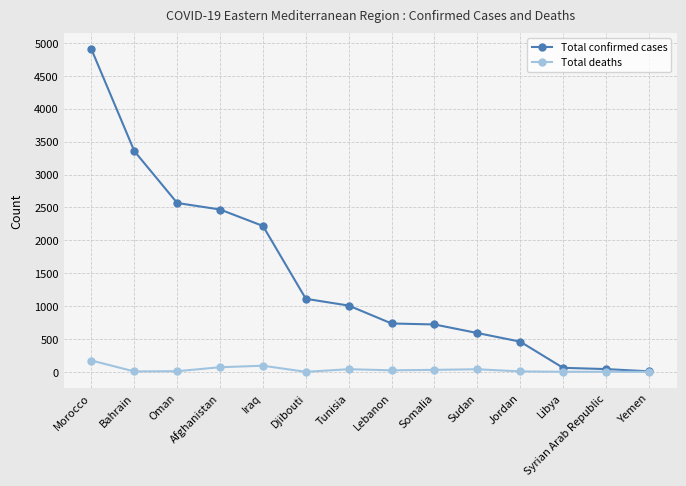

Does the chart have visible grid lines?

Yes